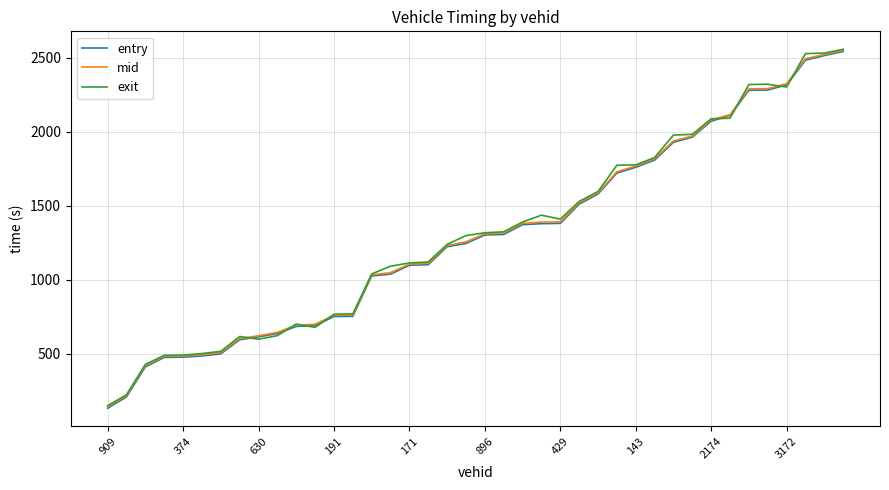

What is the maximum value for entry?

2543.1